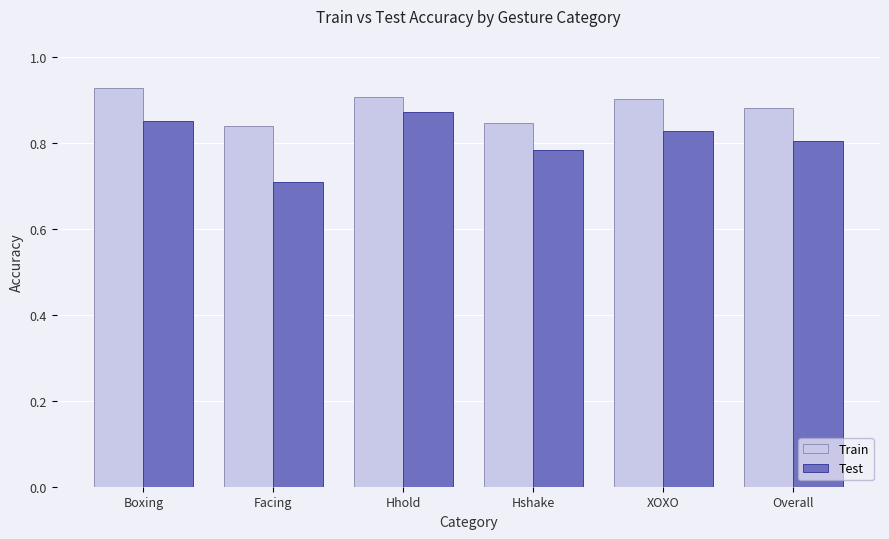

Where is Test nearest to the value 0?

Facing